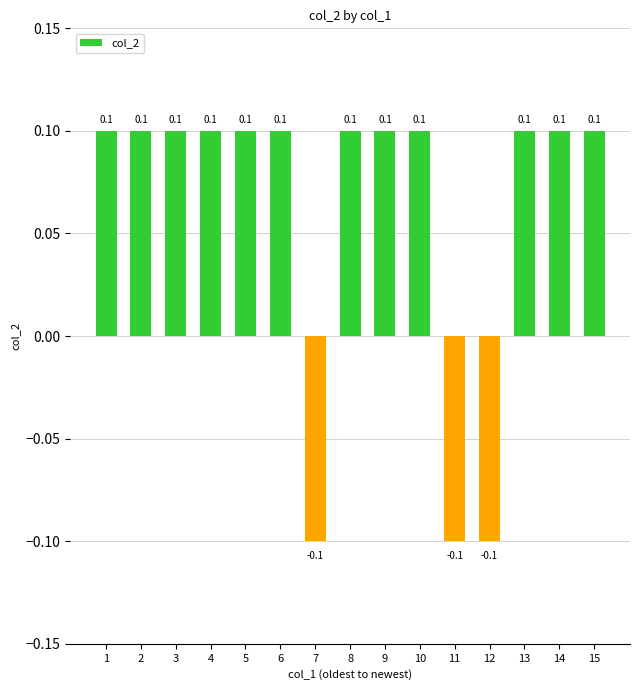

How many values are between 0 and 1?

12